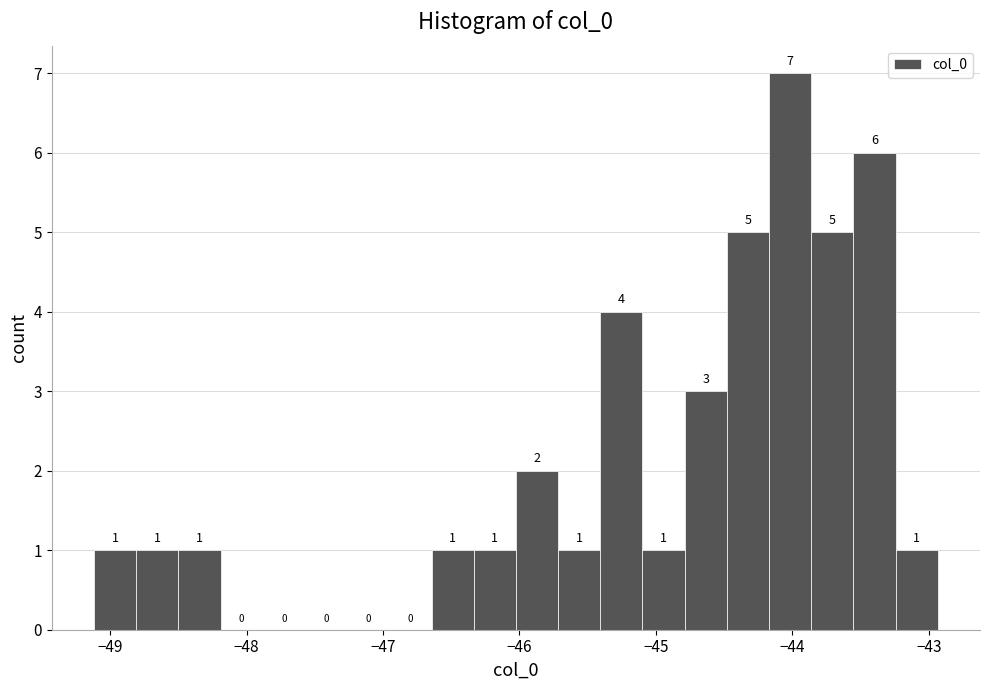

Around what value on the x-axis is the tallest bar? Give the approximate position of its centre, as read against the axis.

-44.0